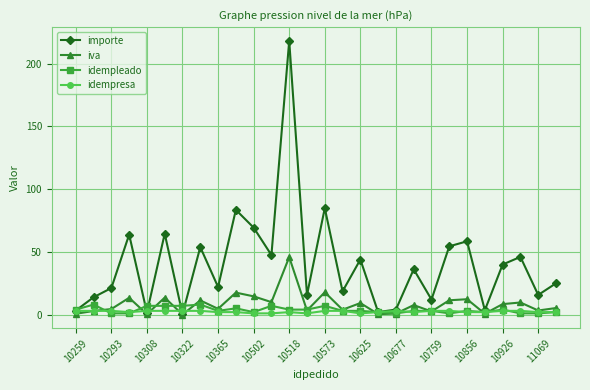

What is the average value of the idempresa series?

2.4